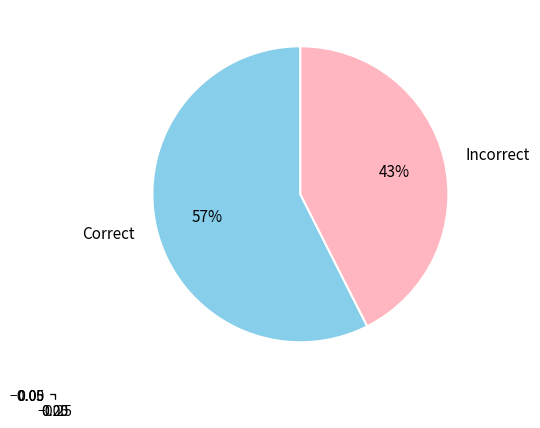

Is the sum of Incorrect and Correct greater than half?

Yes